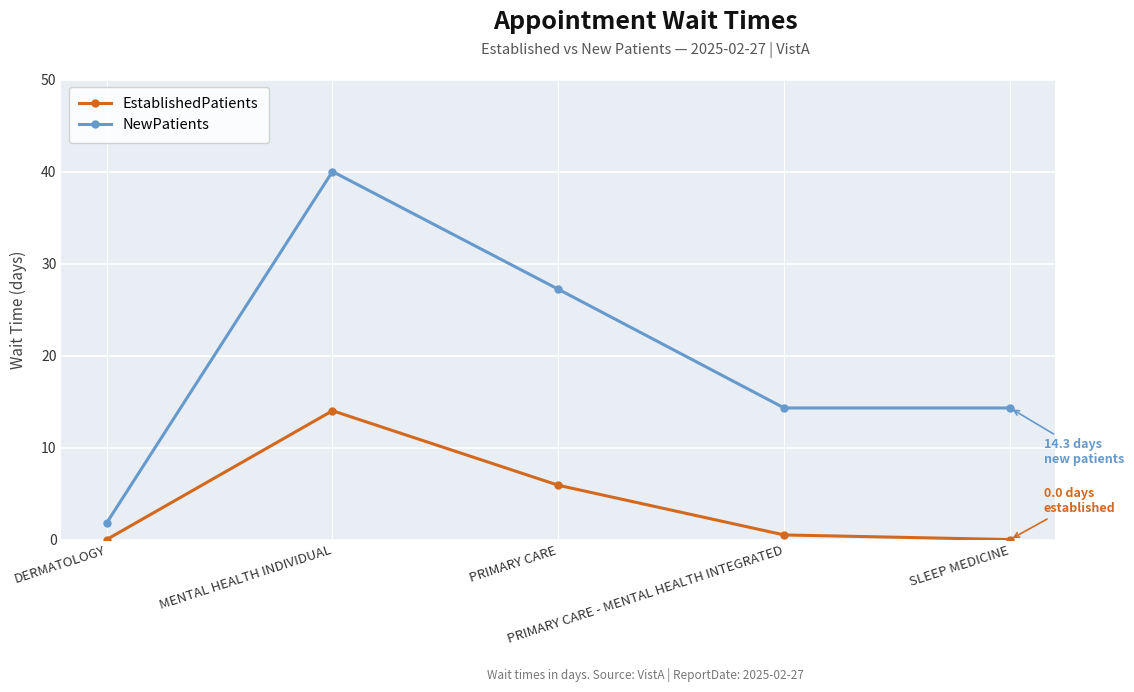

Reading right to left, what are all the values shown in this chart?

EstablishedPatients: SLEEP MEDICINE=0.0	PRIMARY CARE - MENTAL HEALTH INTEGRATED=0.5	PRIMARY CARE=5.9	MENTAL HEALTH INDIVIDUAL=14.0	DERMATOLOGY=0.0
NewPatients: SLEEP MEDICINE=14.3	PRIMARY CARE - MENTAL HEALTH INTEGRATED=14.3	PRIMARY CARE=27.2	MENTAL HEALTH INDIVIDUAL=40.0	DERMATOLOGY=1.8